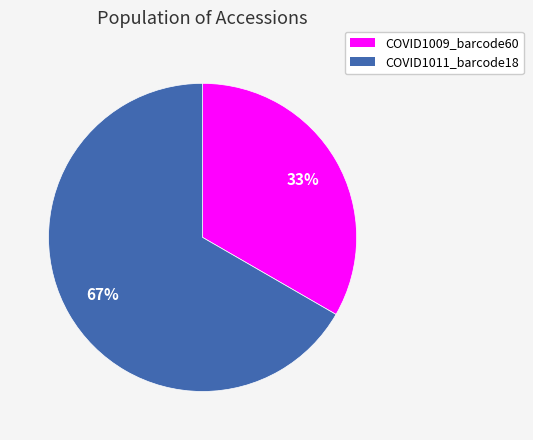

Is it true that COVID1011_barcode18 is 59% of the pie?

False